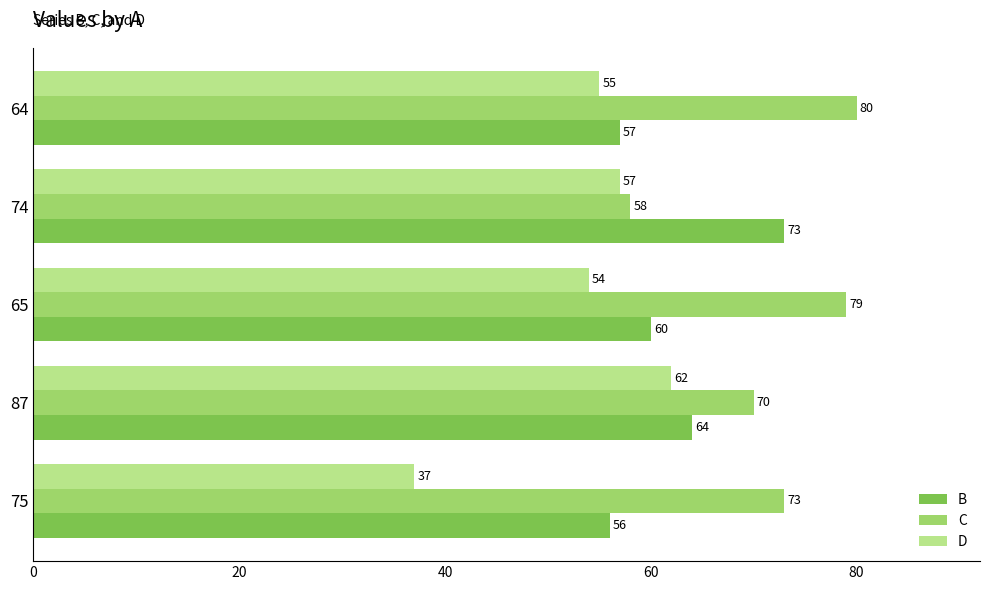

Which series has the largest total across all categories?

C